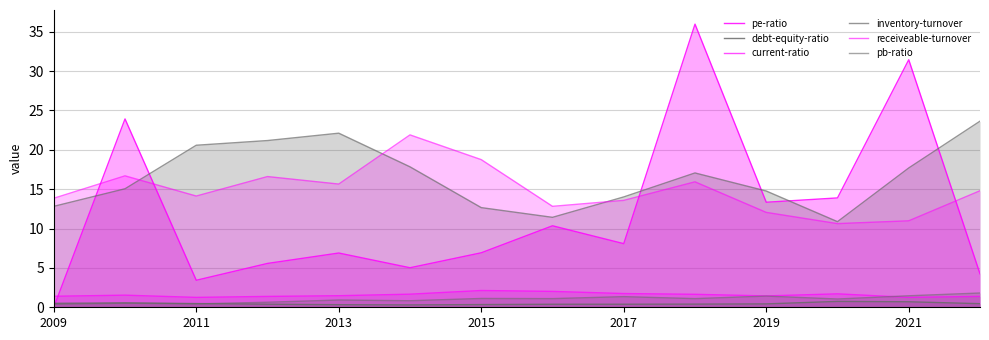

What is the minimum value for current-ratio?

1.3